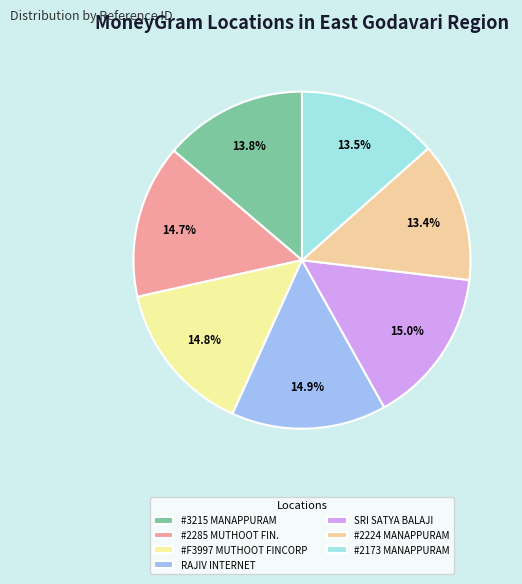

To the nearest percent, what is the average slice percentage?

14%